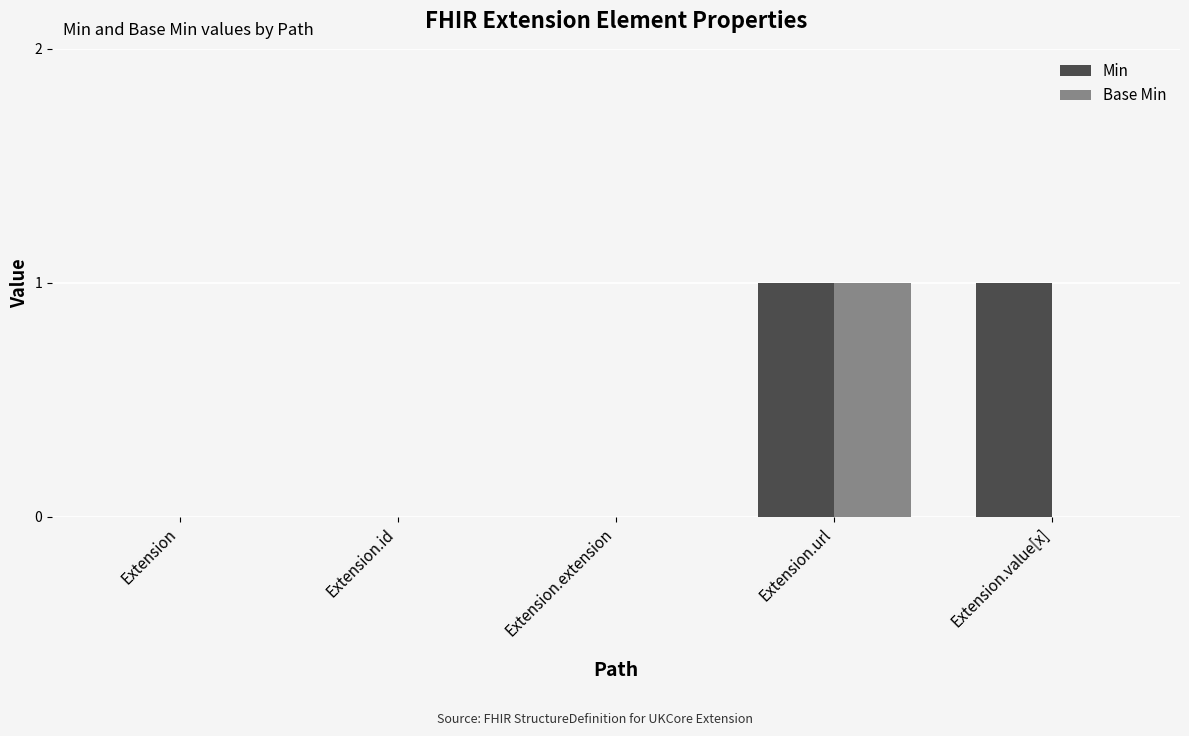

What are all the series names shown in the legend?

Min, Base Min